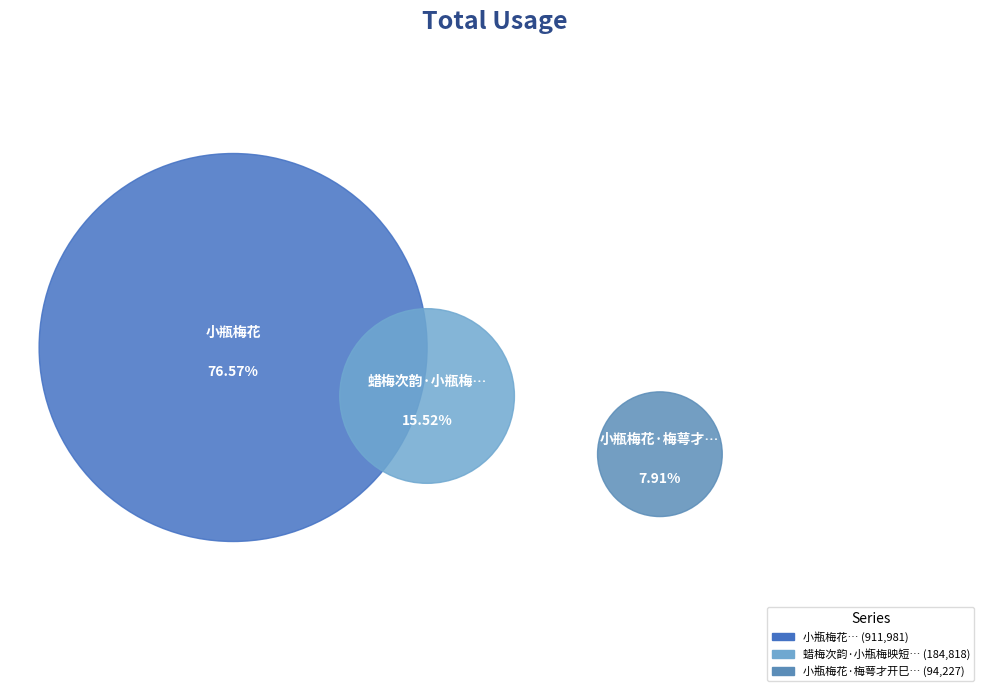

Does 蜡梅次韵·小瓶梅映短檠灯 represent more than half of the total?

No